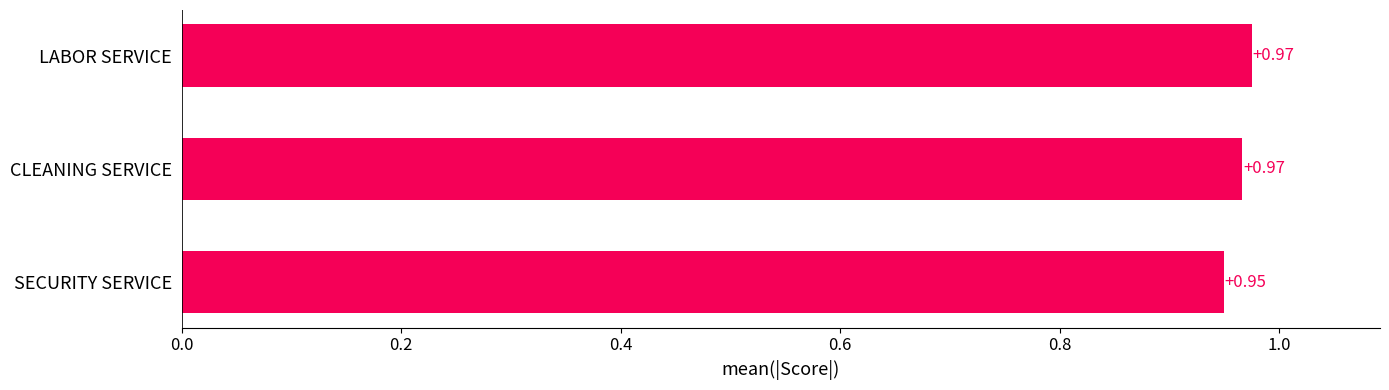

At which label is the value closest to 0?

SECURITY SERVICE